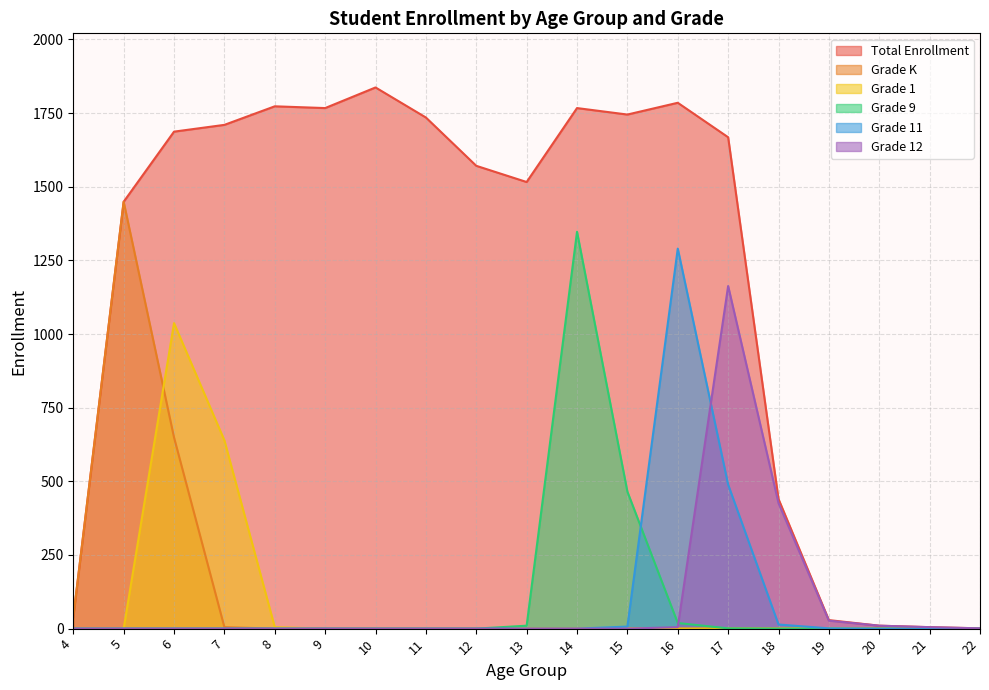

What are all the series names shown in the legend?

Total Enrollment, Grade K, Grade 1, Grade 9, Grade 11, Grade 12